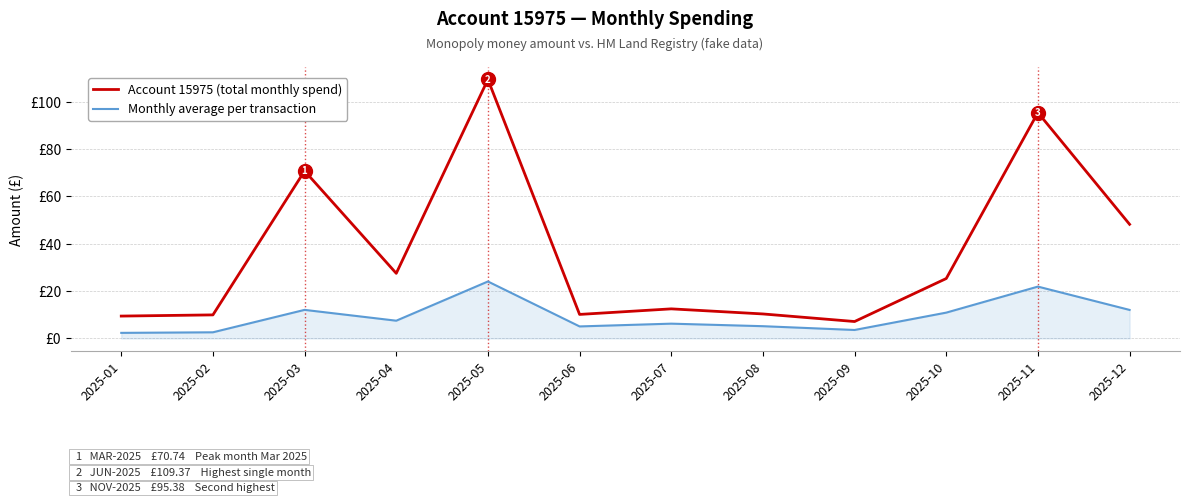

Which category has the lowest value across all series?

2025-01